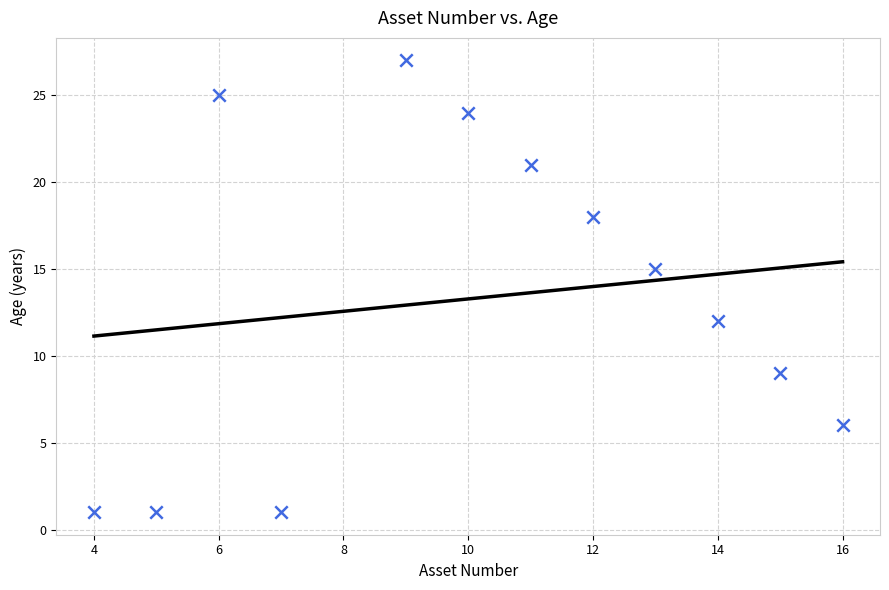

What is the range of X values (max minus min)?

12